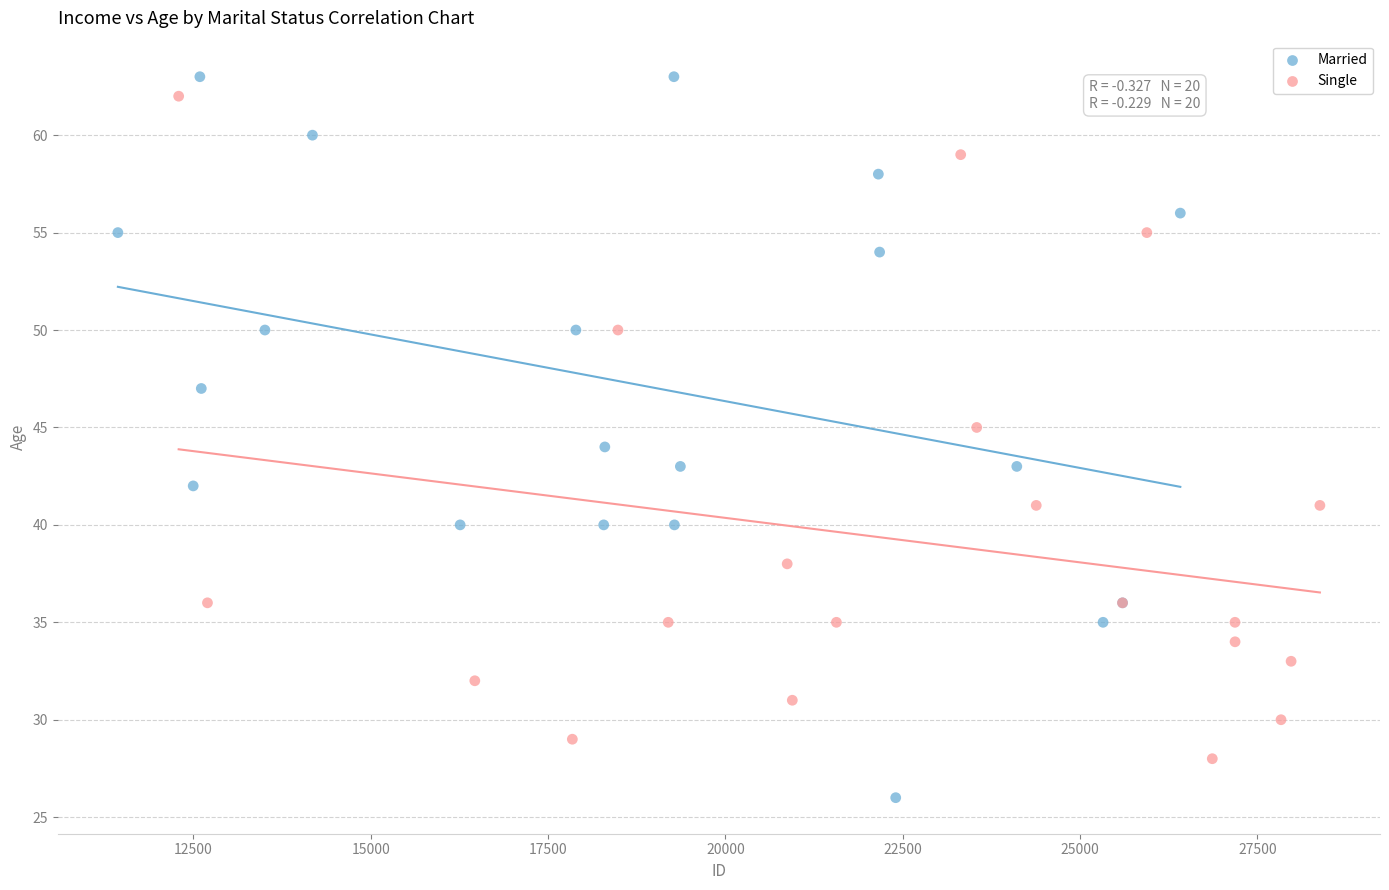

Which series contains the lowest Y value?

Married